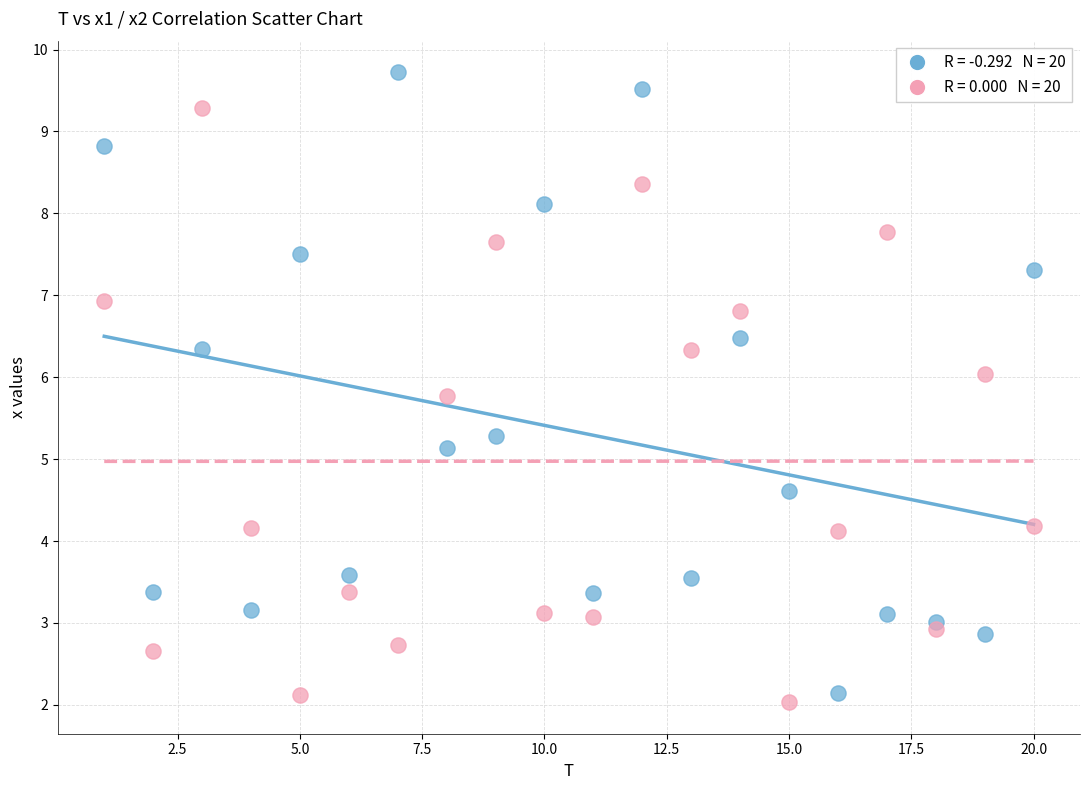

Across all series, what Y value is closest to 5?

5.1